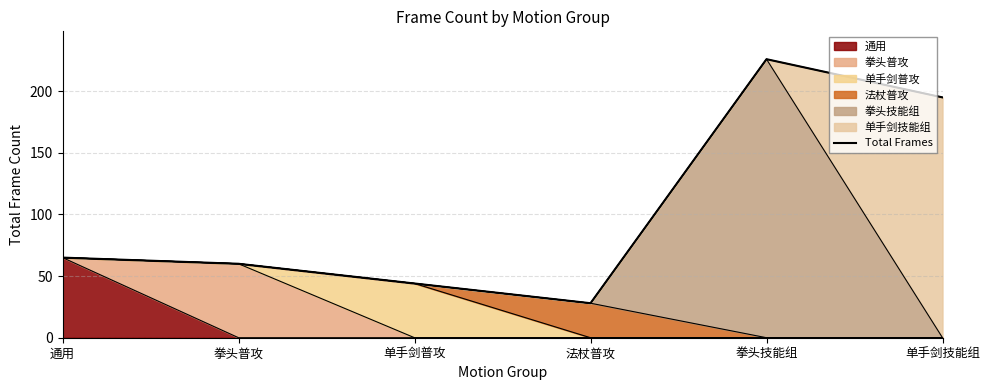

List the labels in order of value, smallest first.

法杖普攻, 单手剑普攻, 拳头普攻, 通用, 单手剑技能组, 拳头技能组